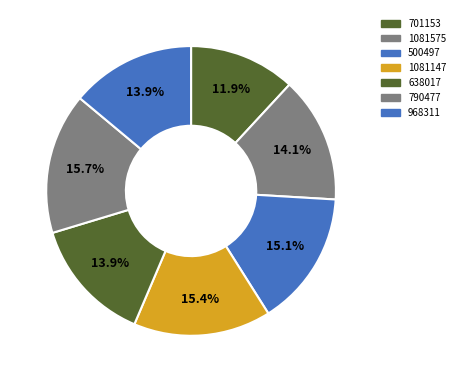

How many segments does this pie chart have?

7